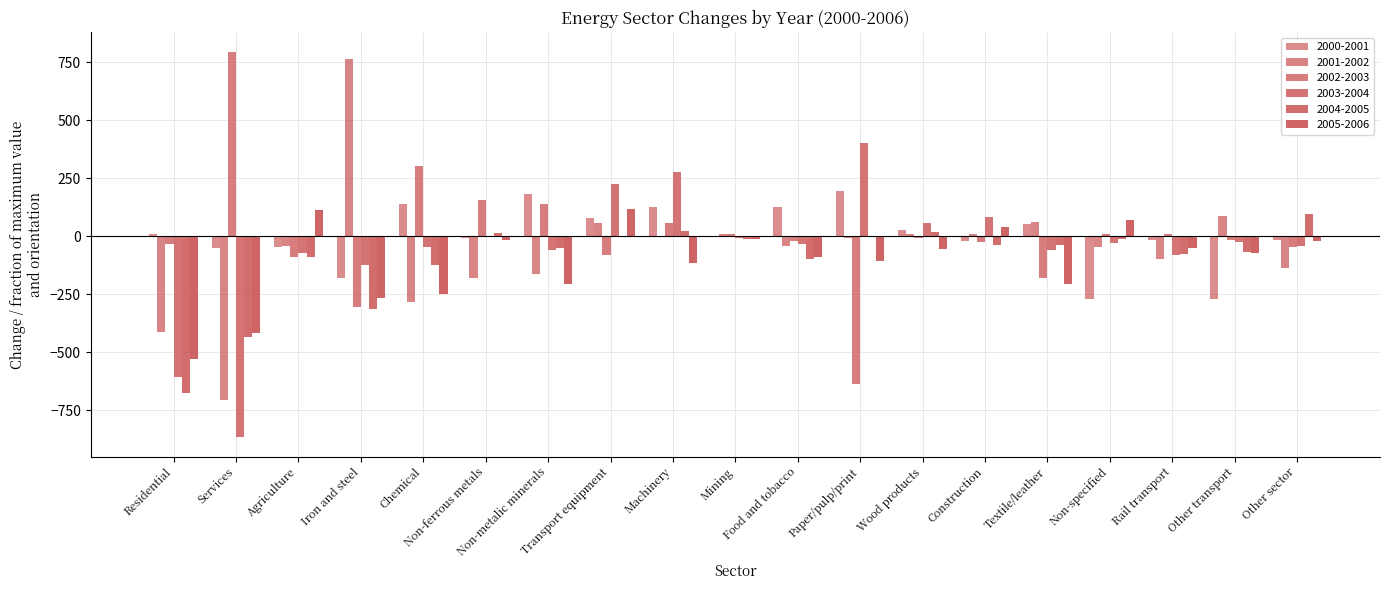

How many groups of bars are there?

19